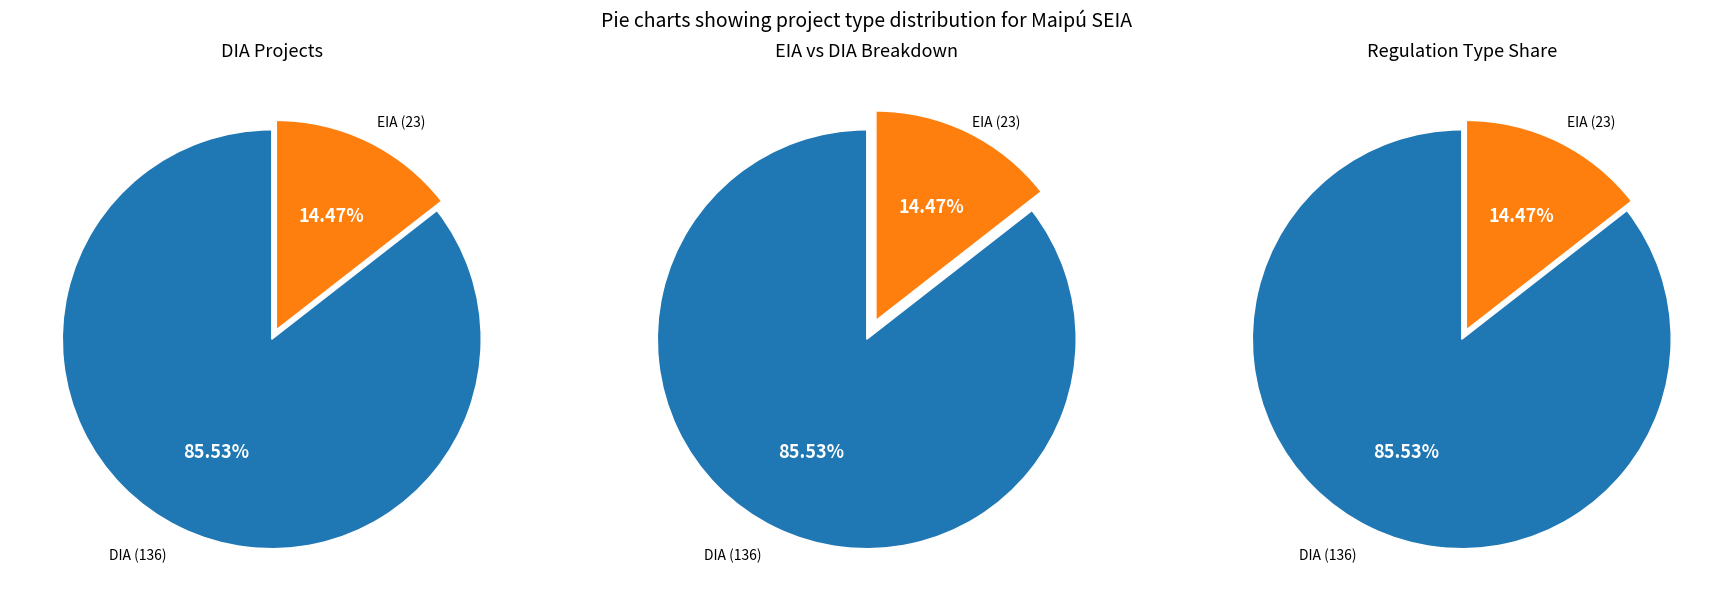

What is the smallest slice in the pie chart?

EIA